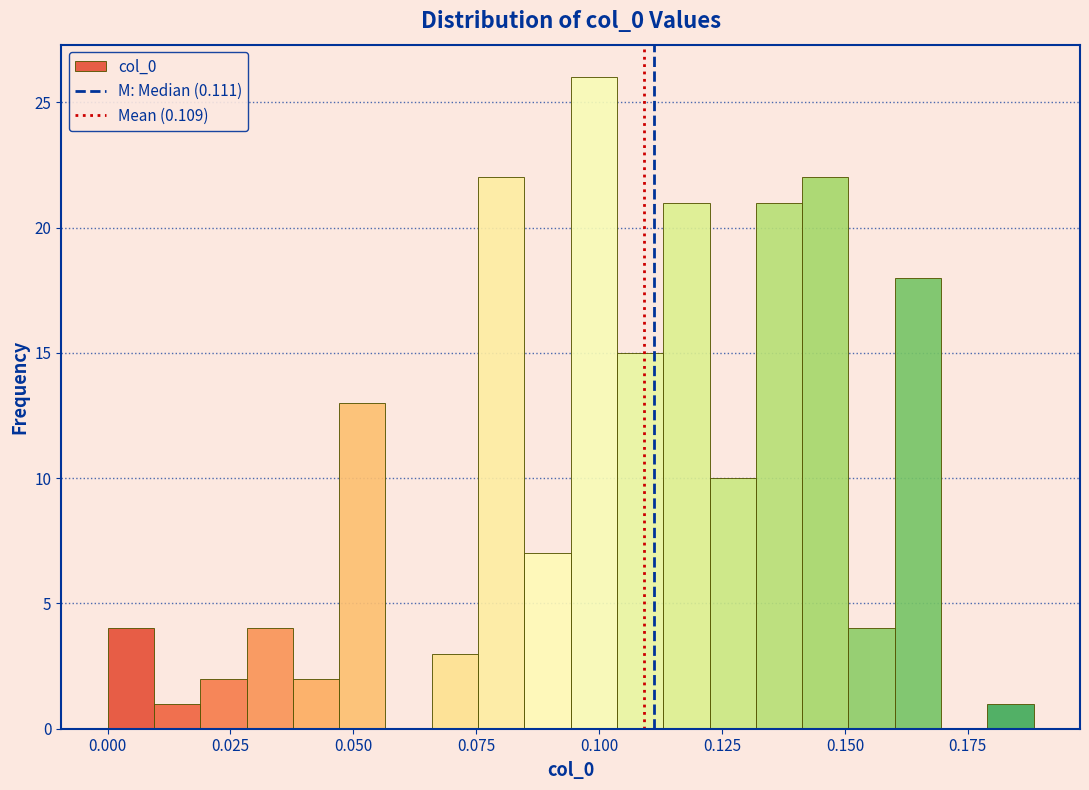

Read against the x-axis, roughly where is the centre of the tallest bar?

0.100